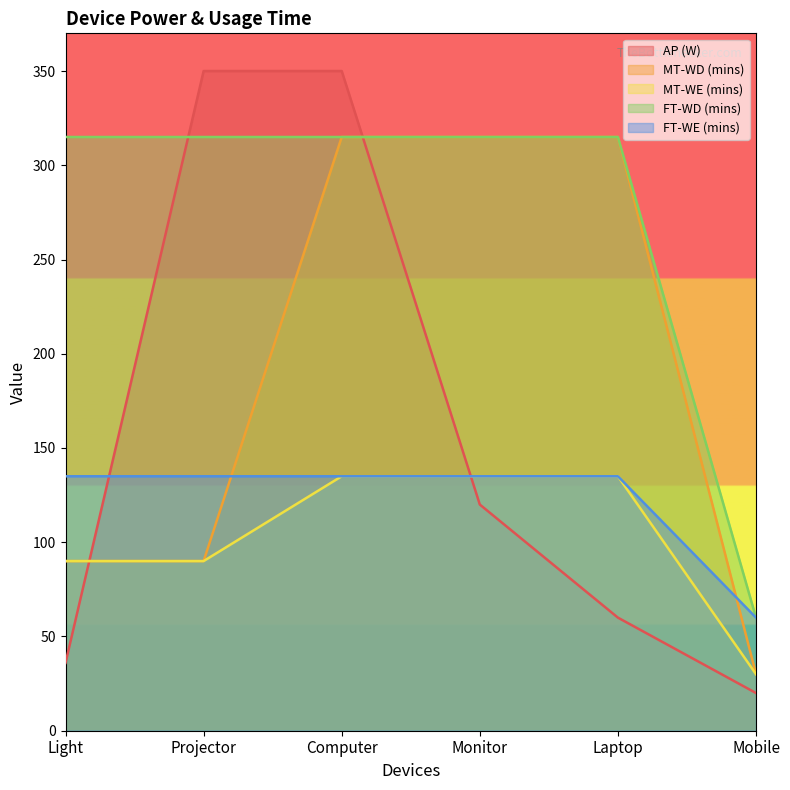

True or false: AP (W) has a value of 60 at Laptop.

True